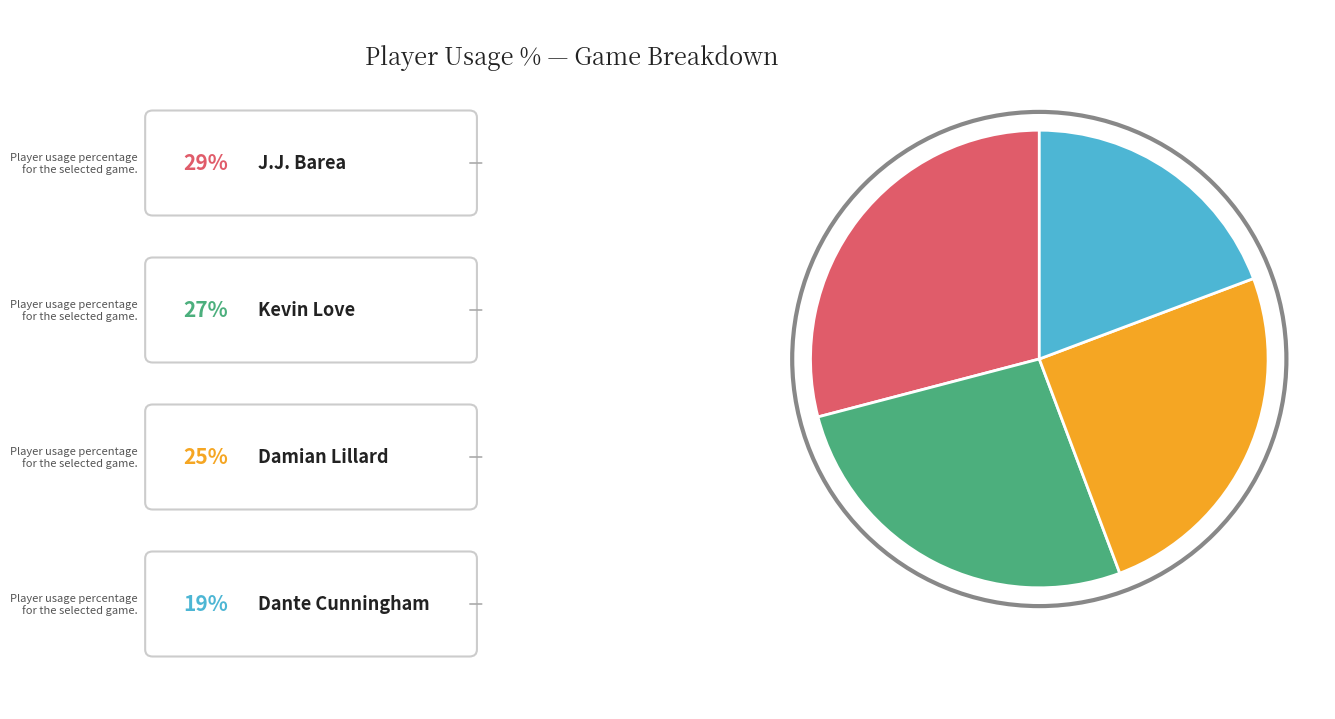

Is there a majority slice in this chart?

No